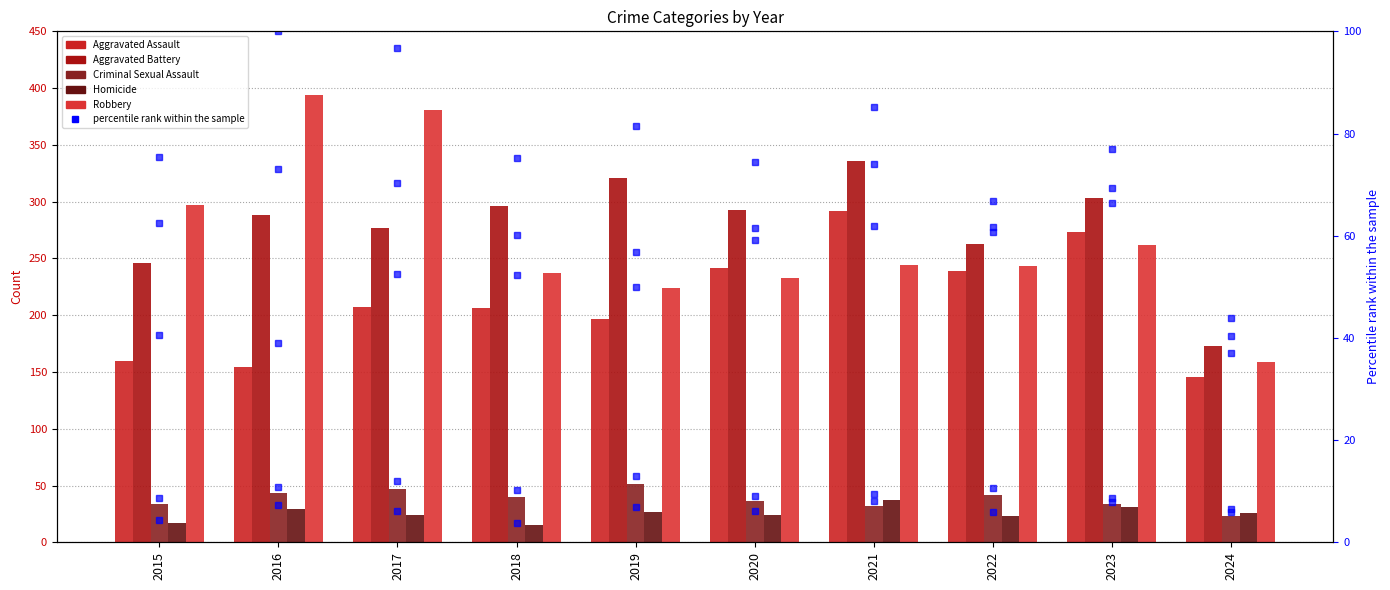

What is the total value across all series at 2024?

527